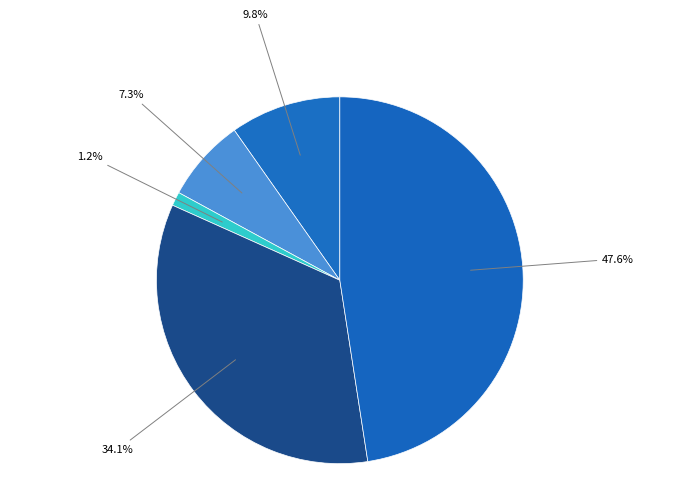

How many slices are in this pie chart?

5